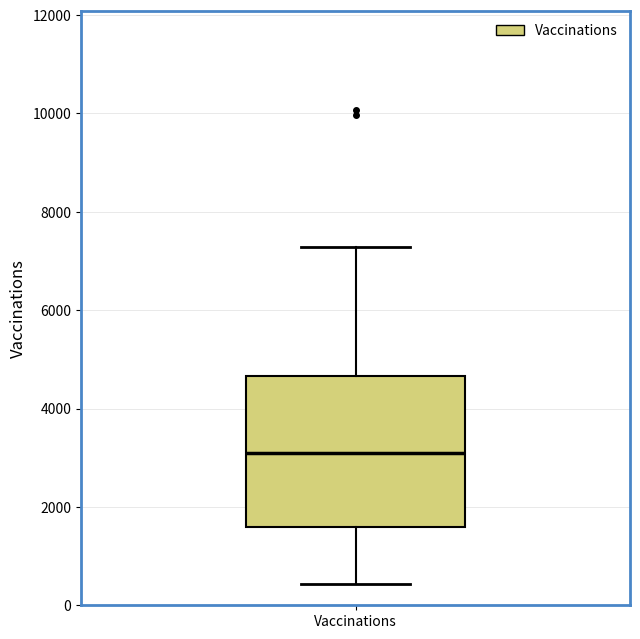

Read this box plot against the y-axis: the position of the median line, the range covered by the box, and the ends of both whiskers. The values are not printed on the chart, so give them approximately, as read against the axis.

median 3000, box 1600 to 4600, whiskers 400 to 7200